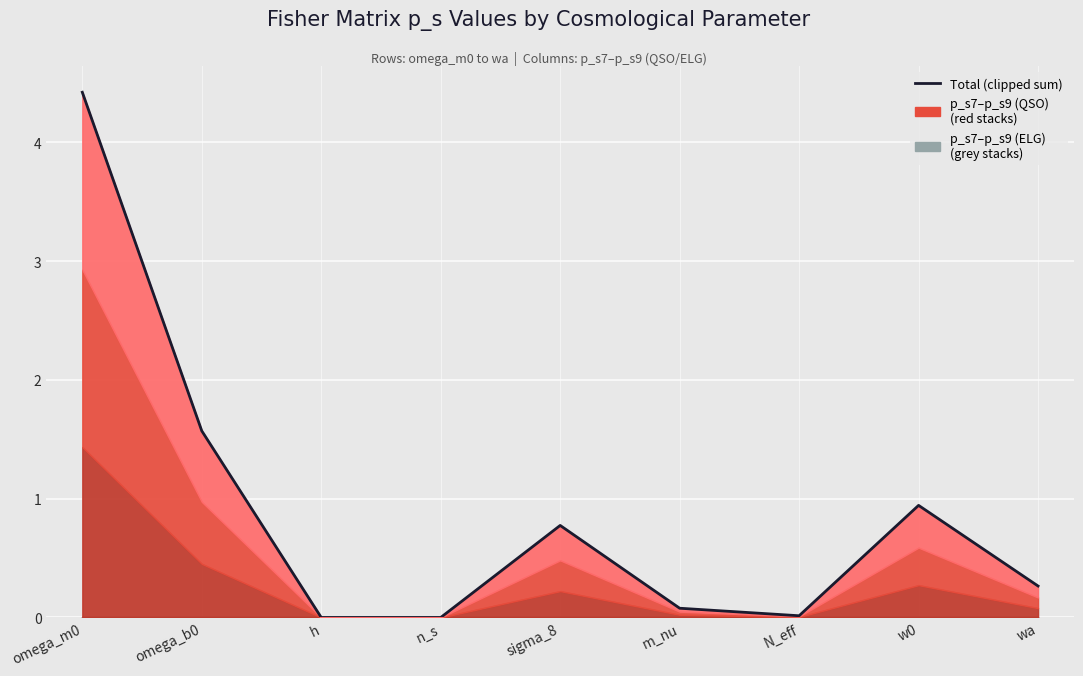

How many points are higher than both their immediate neighbors (excluding endpoints)?

2